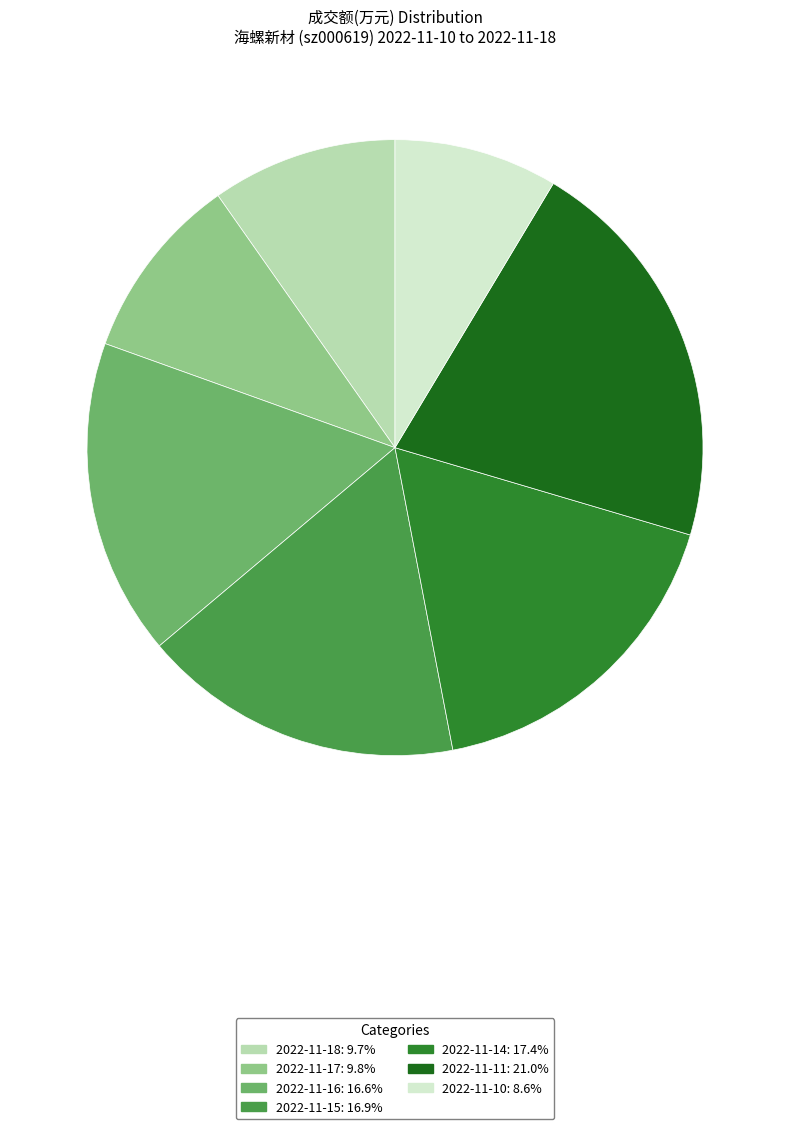

To the nearest percent, what portion does 2022-11-16 represent?

17%